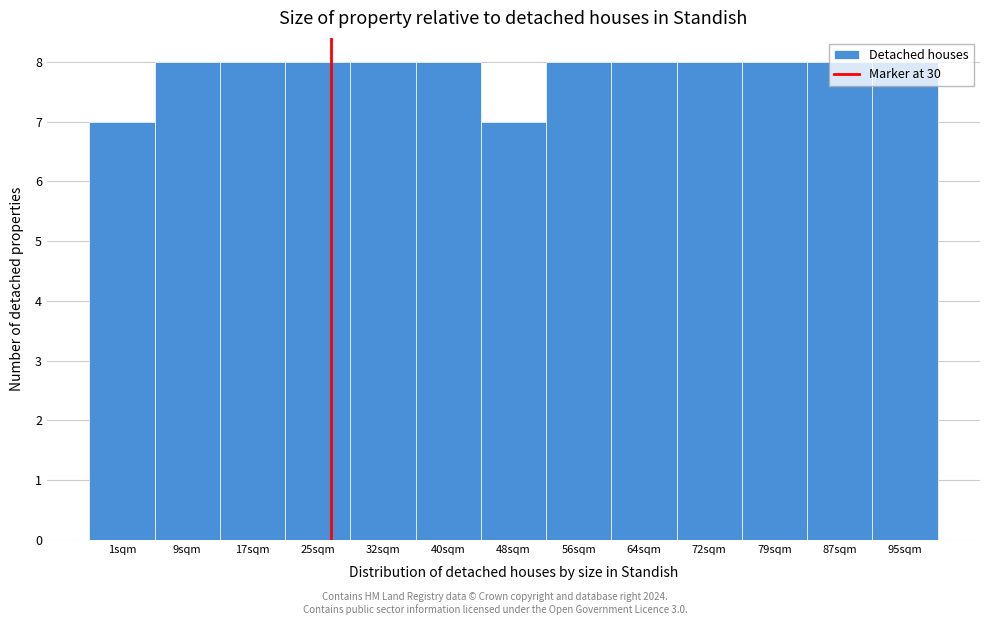

What is the sum of all values?

102